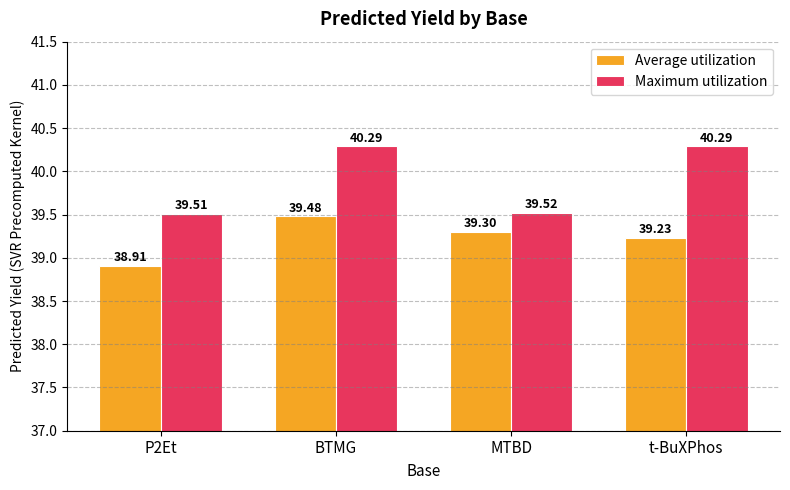

Reading left to right, list all the values displayed in this chart.

Average utilization: P2Et=38.9	BTMG=39.5	MTBD=39.3	t-BuXPhos=39.2
Maximum utilization: P2Et=39.5	BTMG=40.3	MTBD=39.5	t-BuXPhos=40.3